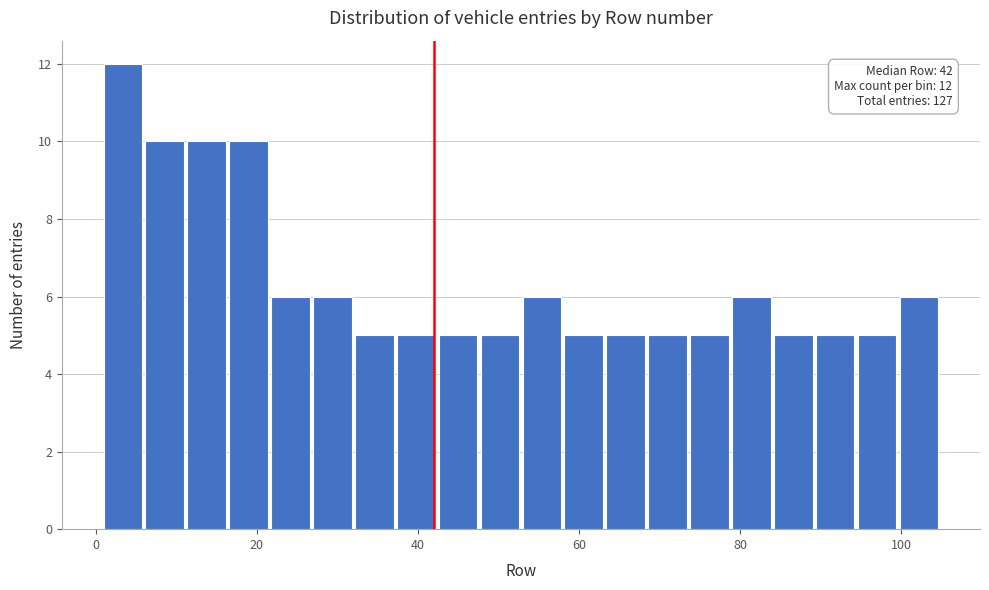

Read against the x-axis, roughly where is the centre of the tallest bar?

4